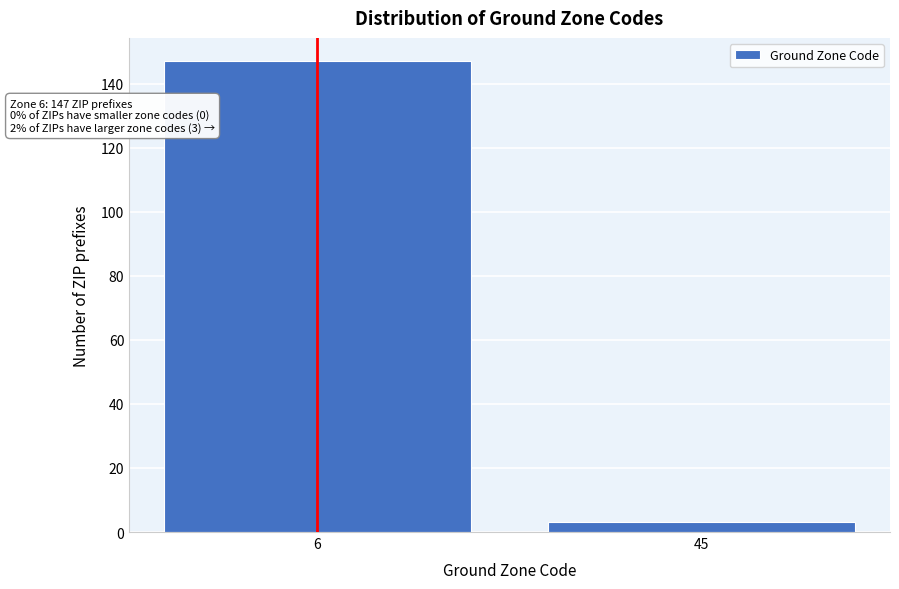

Reading left to right, list all the values displayed in this chart.

147	3